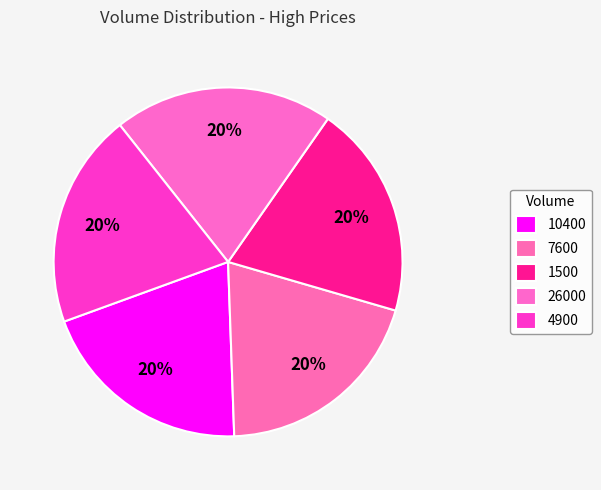

Is it true that 4900 is 20% of the pie?

True